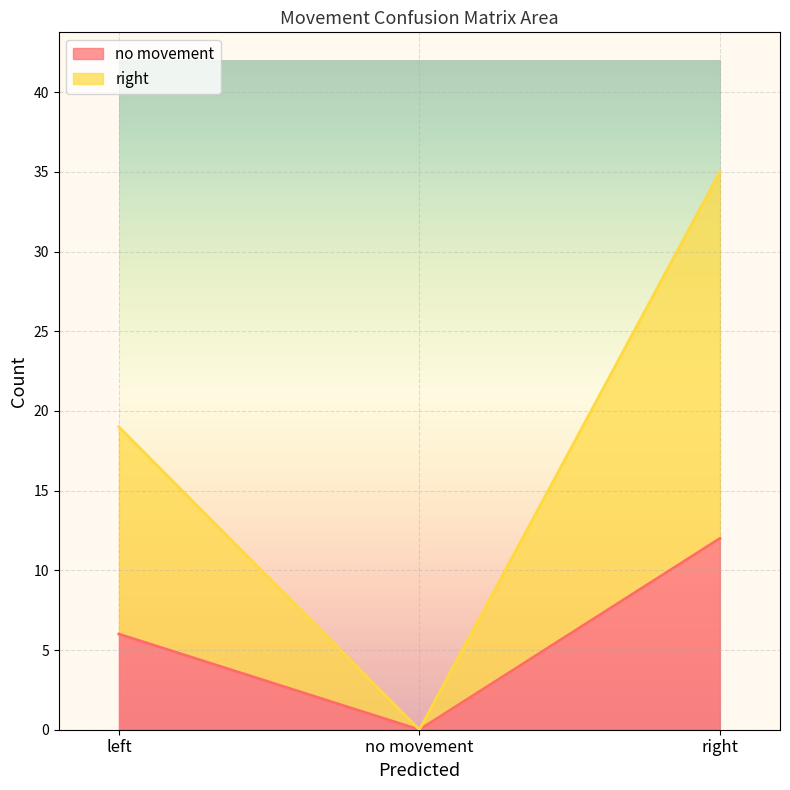

List the labels in order of right value, smallest first.

no movement, left, right